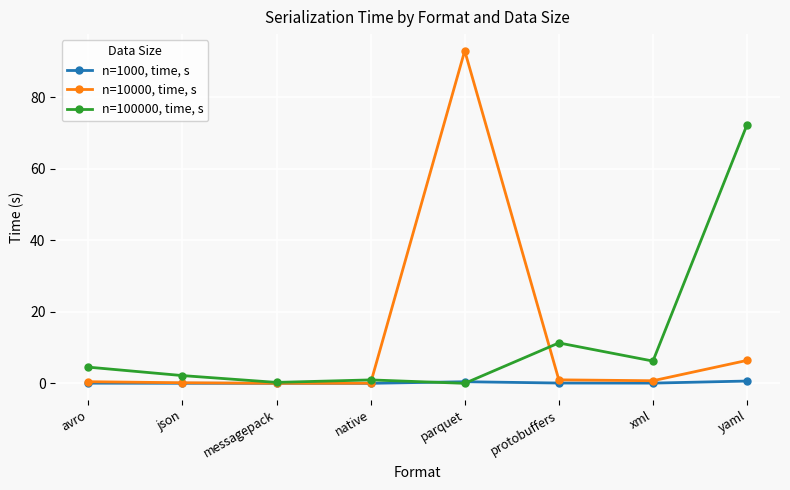

At which category is the sum across all series the highest?

parquet